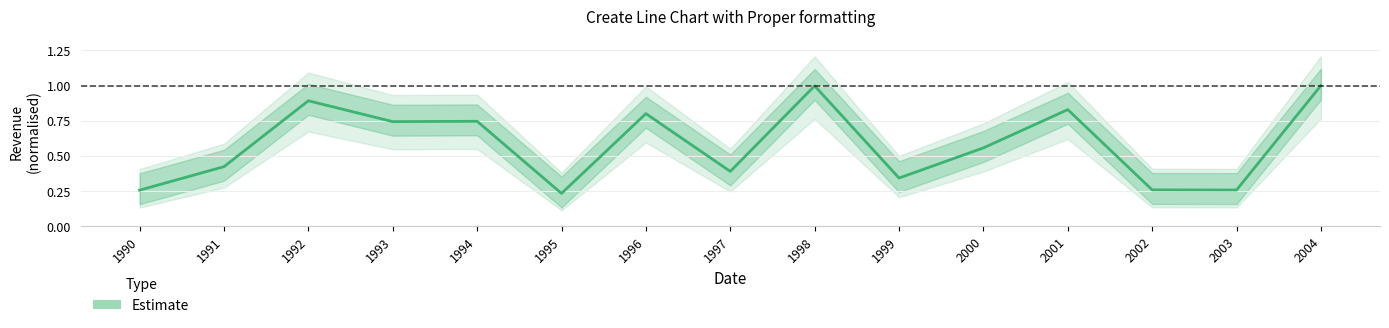

Is it true that the value at 2004 is 0.5?

False